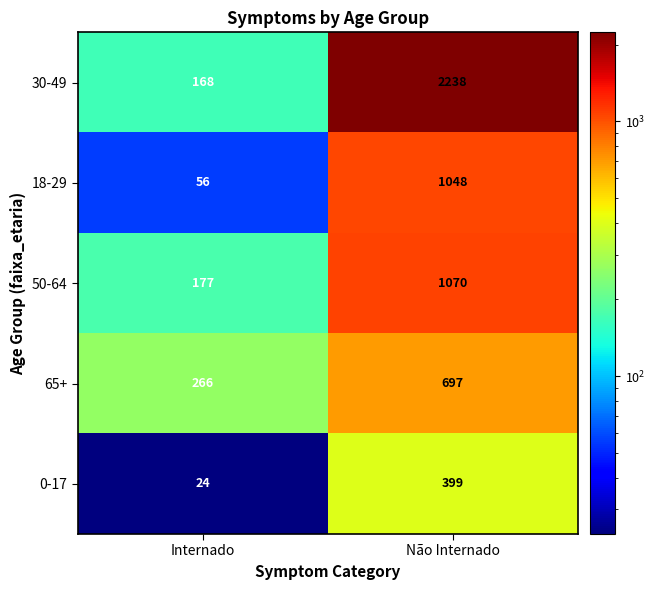

What is the sum of all 18-29 values?

1104